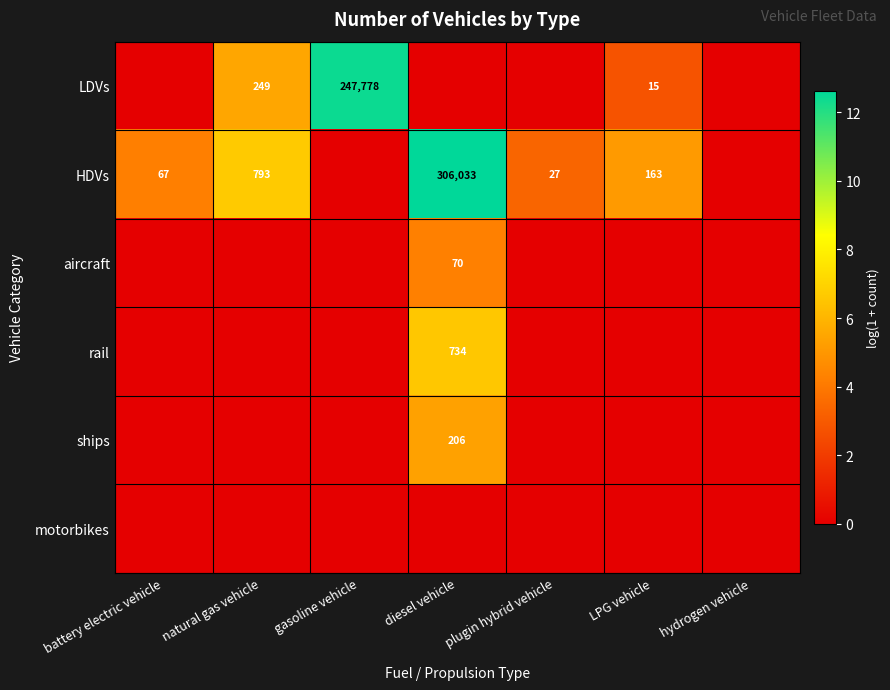

Count the number of data series in this chart.

6